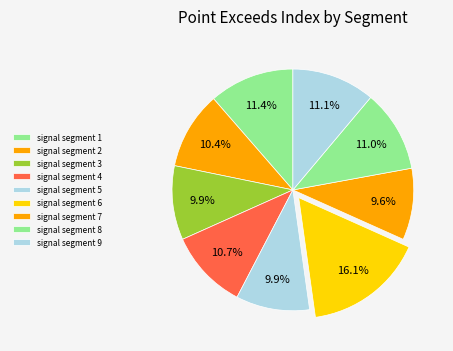

Between signal segment 8 and signal segment 5, which is larger?

signal segment 8